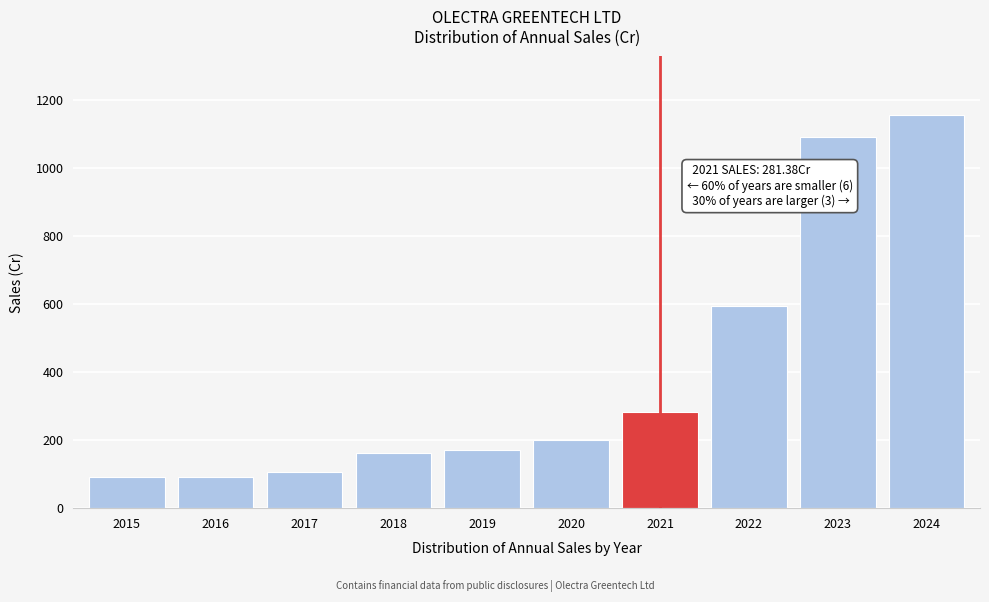

What is the greatest value displayed?

1154.1